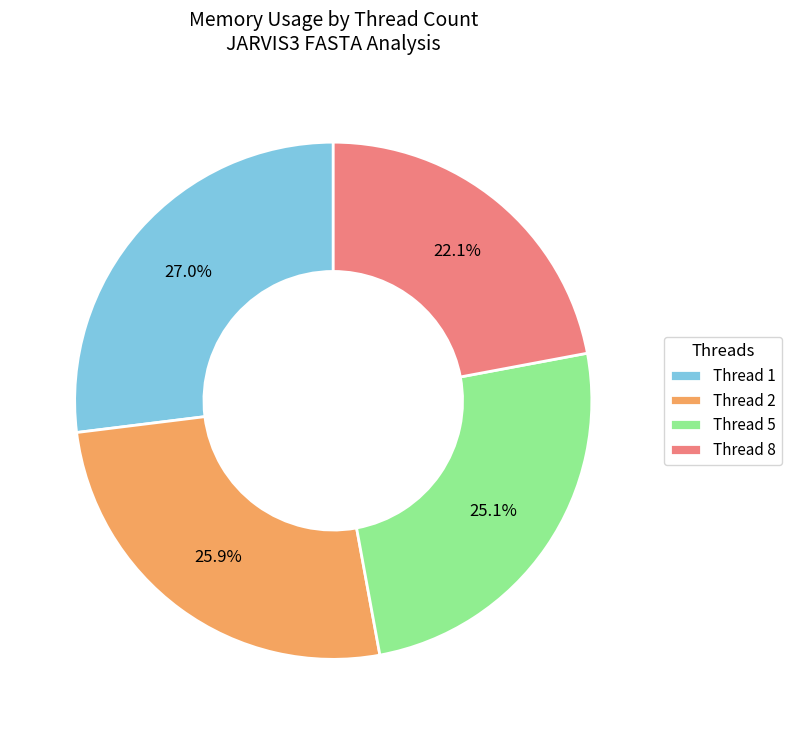

Is the sum of Thread 2 and Thread 1 greater than half?

Yes